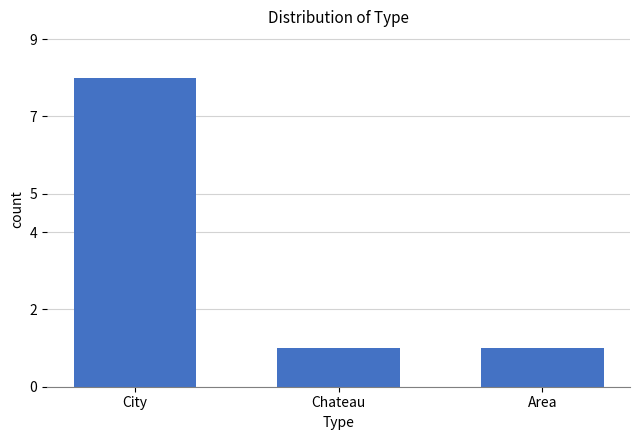

Does the chart contain stacked bars?

No